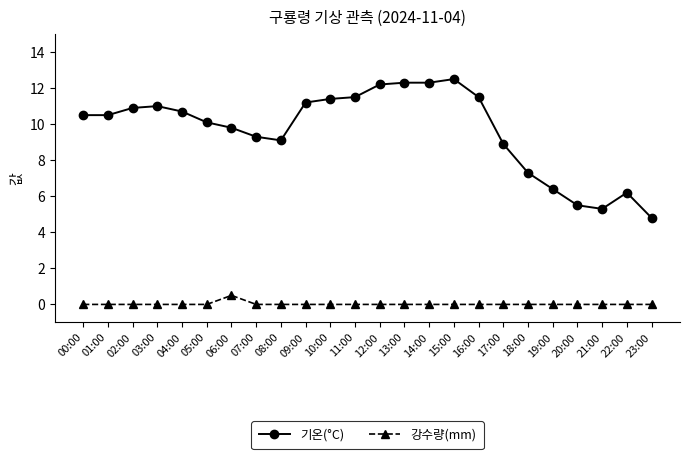

True or false: 기온(°C) has more than 2 interior local peaks.

True